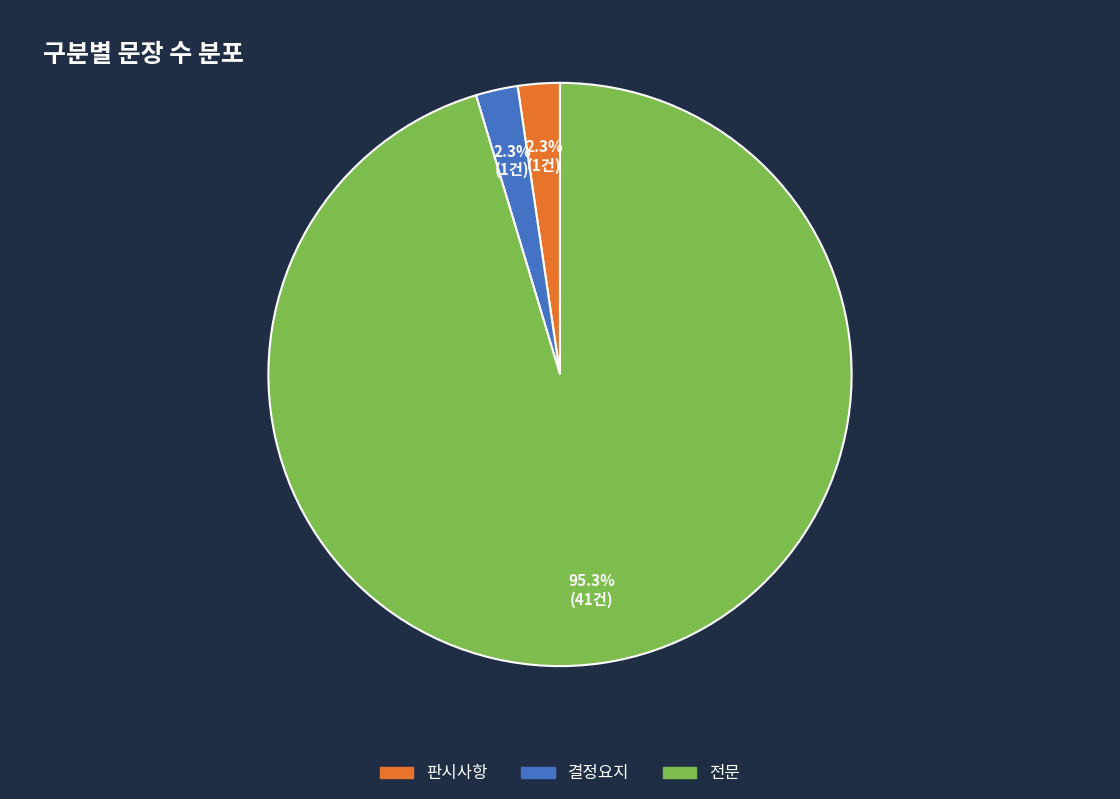

Which slice is the largest?

전문